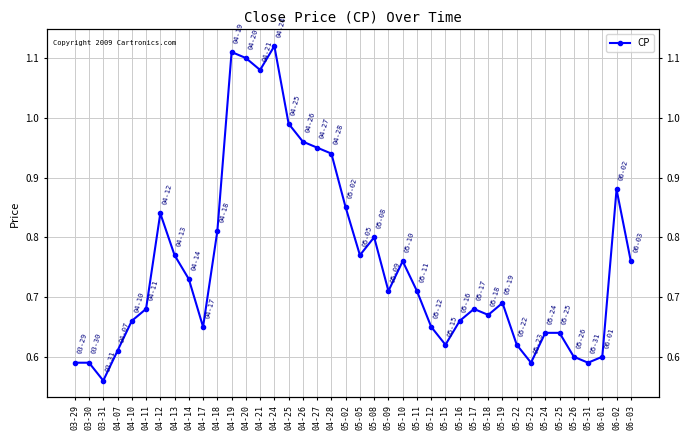

At which category does the chart reach its peak across all series?

04-24